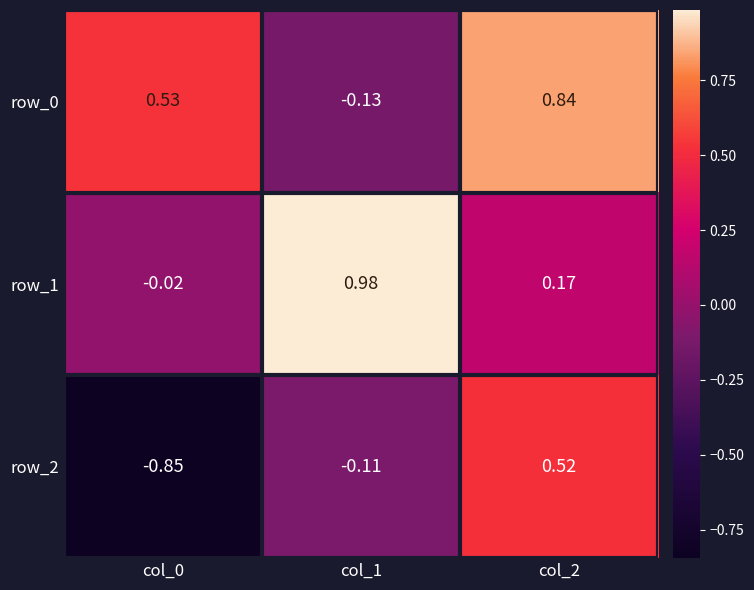

Is the value of row_1 at col_1 greater than the value of row_2 at col_0?

Yes